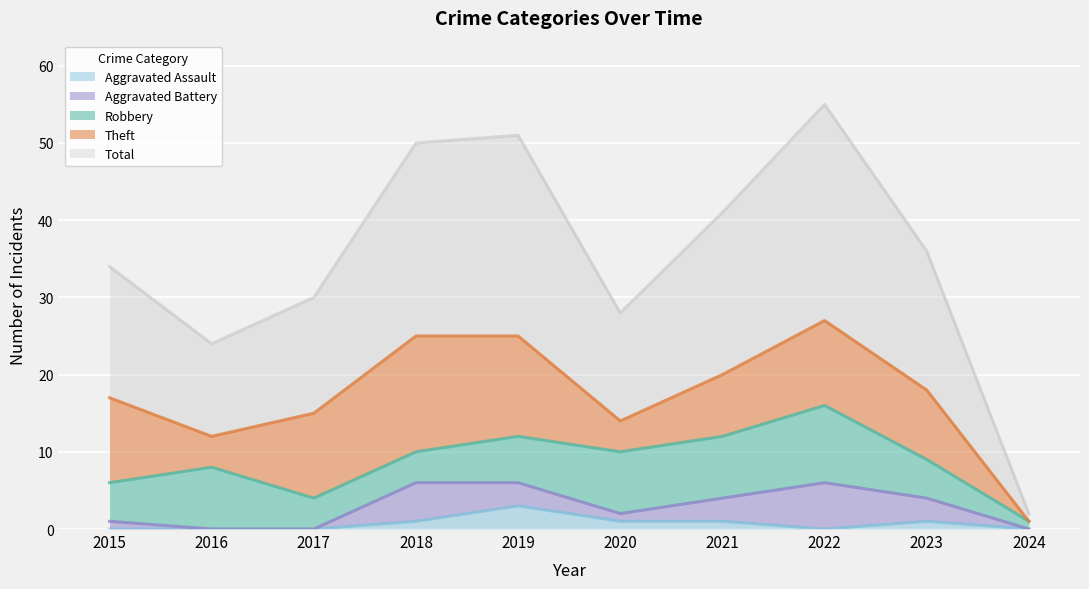

What is the spread (max minus min) of values at 2024?

1